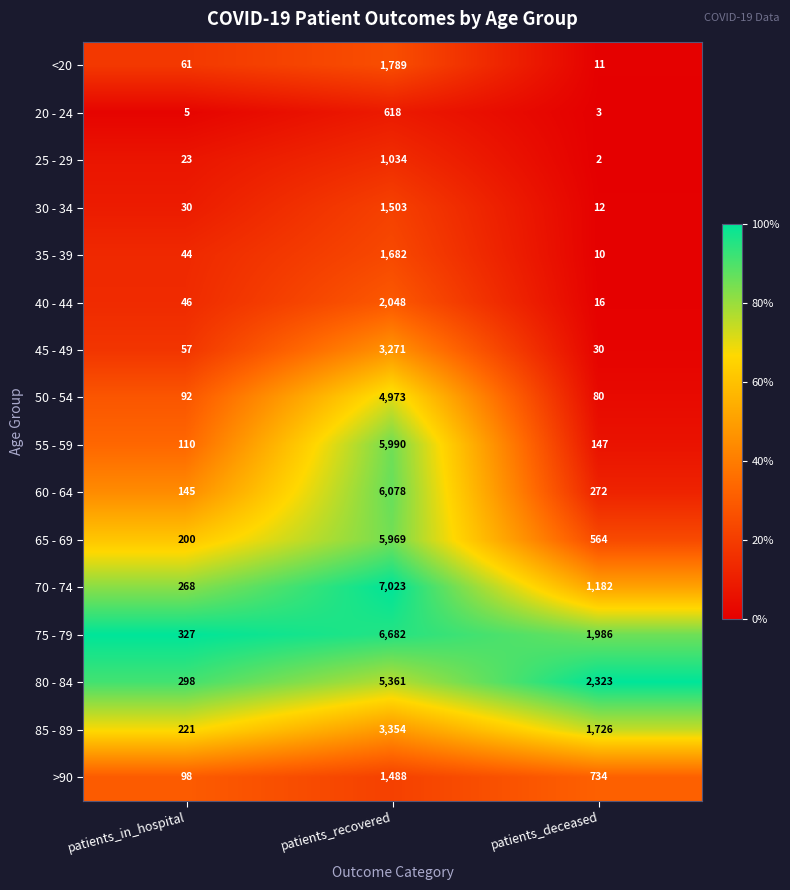

What is the greatest value displayed?

7023